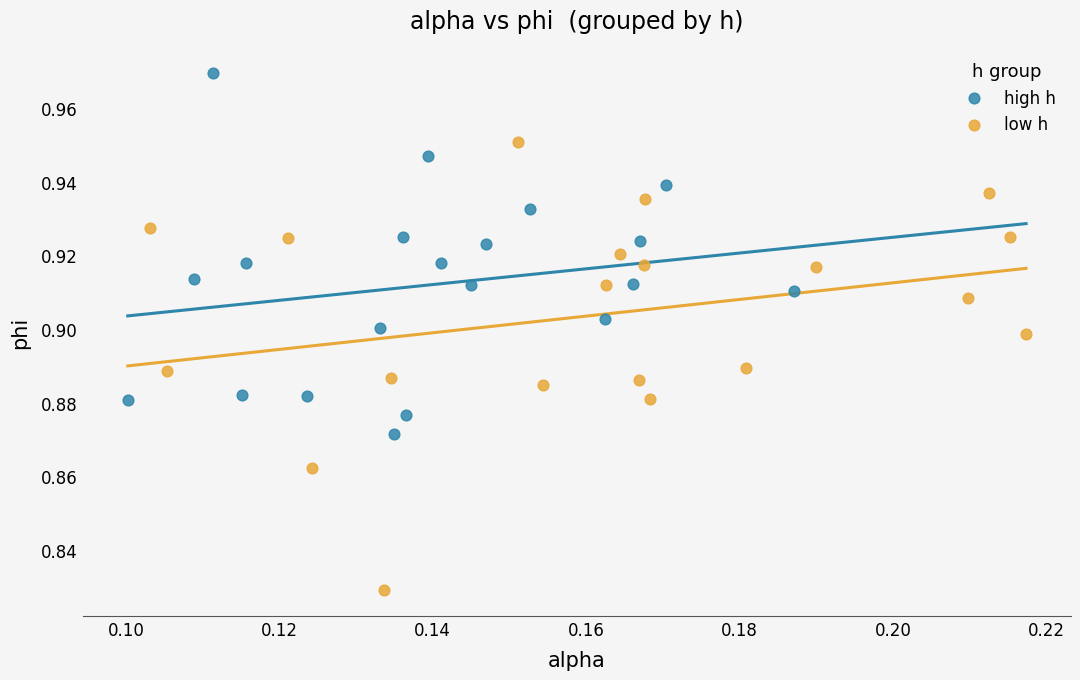

Which series contains the lowest Y value?

low h